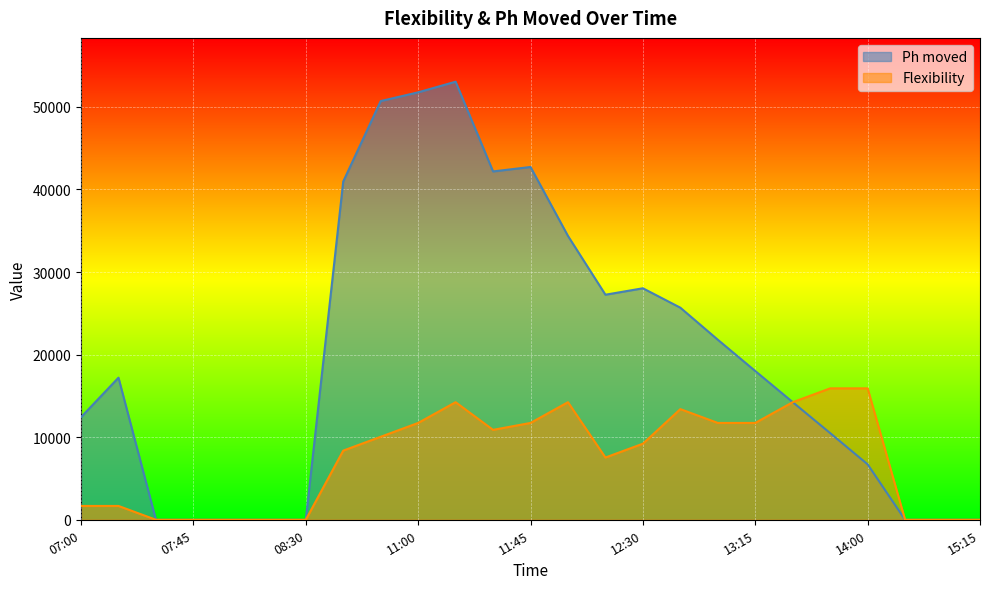

What is the label of the 2nd point from the left?

07:15